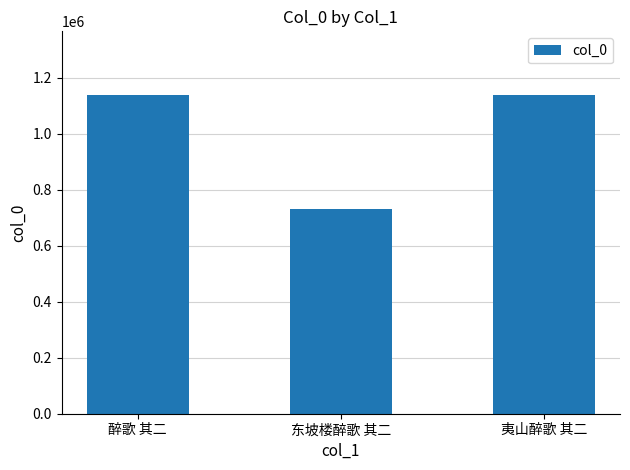

What is the change in value from 东坡楼醉歌 其二 to 夷山醉歌 其二?

+407966